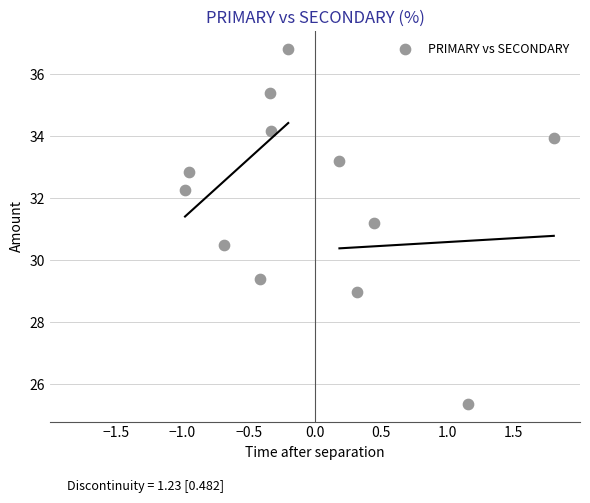

What Y value in the scatter plot is closest to 31?

31.2